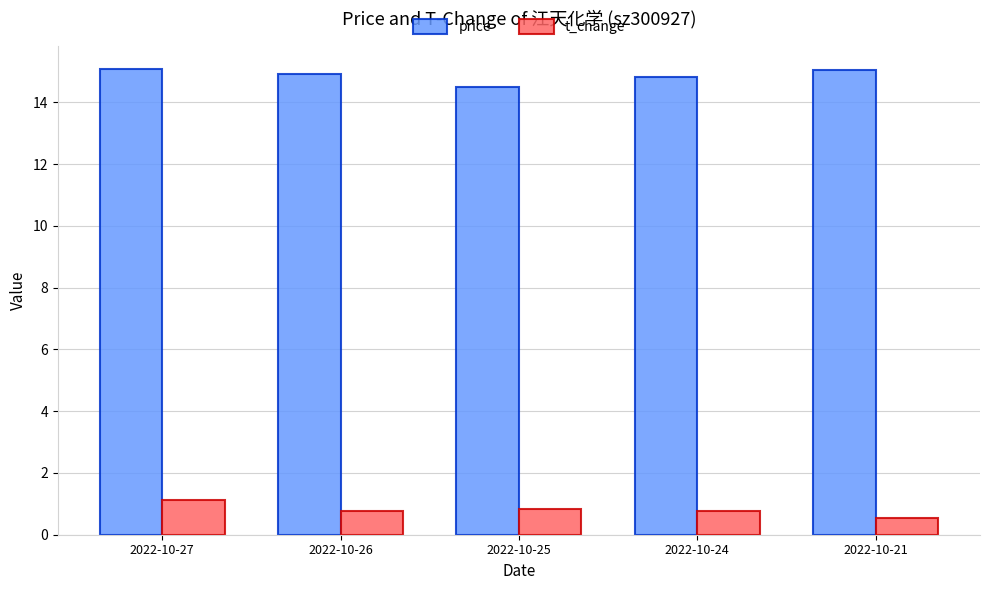

What is the difference between the maximum and second lowest values in the t_change series?

0.4